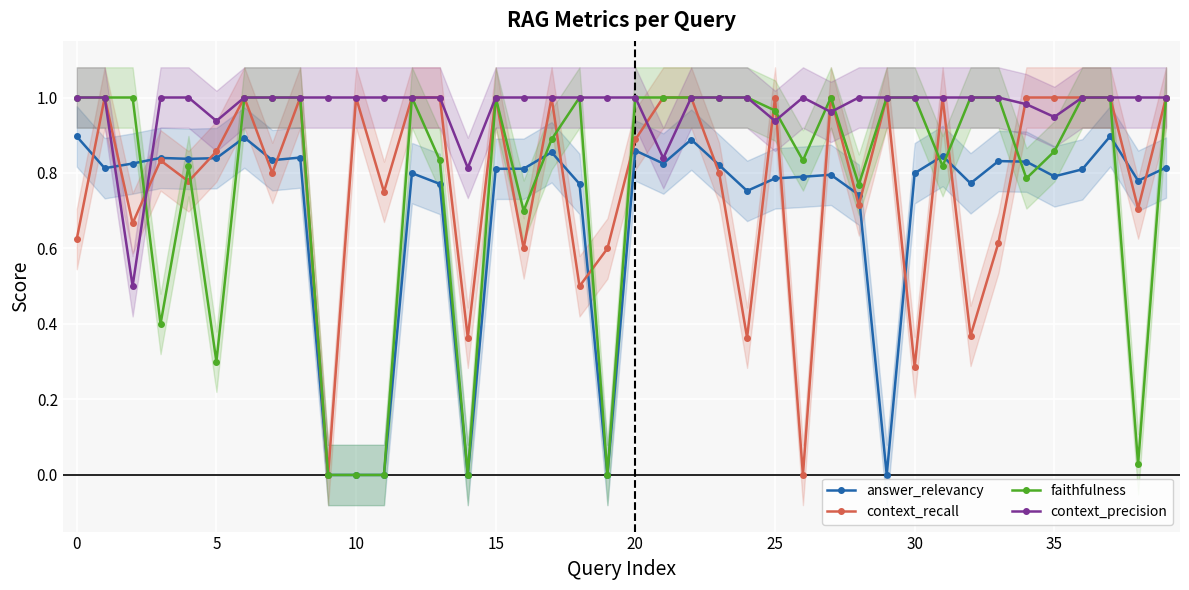

What is the lowest value of the context_precision series?

0.5